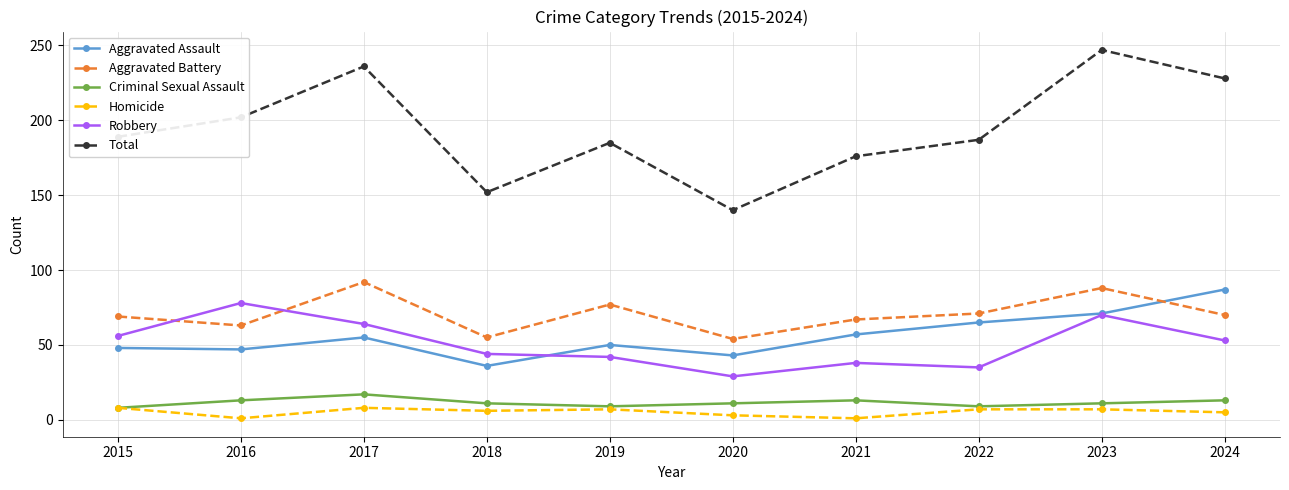

True or false: Criminal Sexual Assault and Aggravated Battery cross at least once.

False